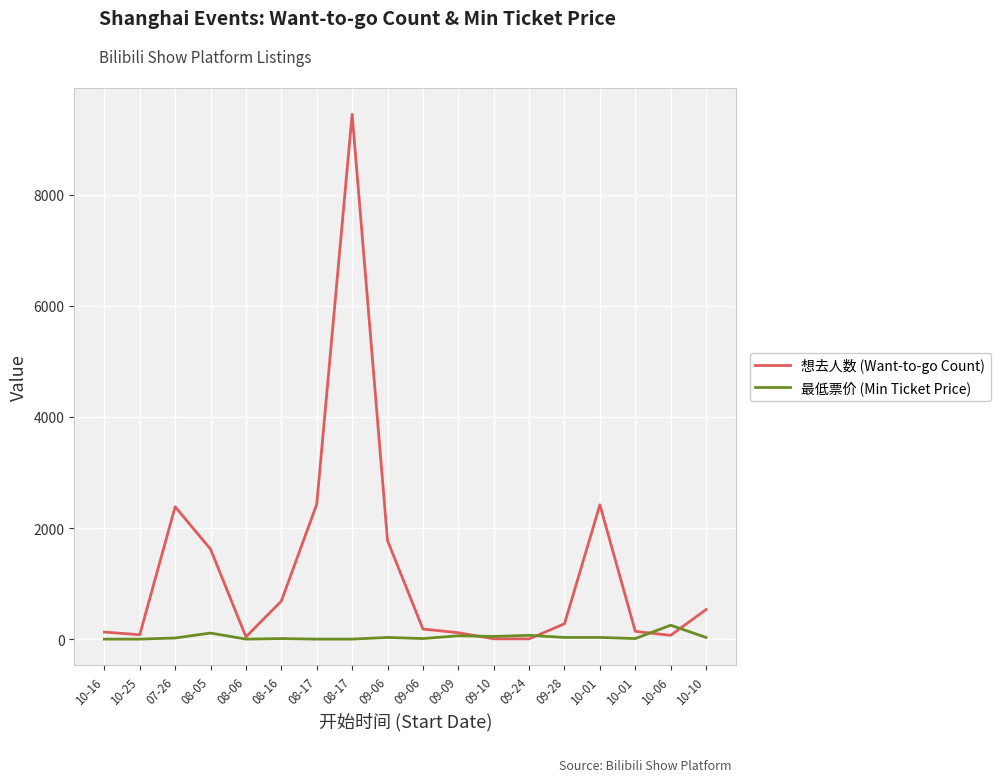

What are all the series names shown in the legend?

想去人数 (Want-to-go Count), 最低票价 (Min Ticket Price)